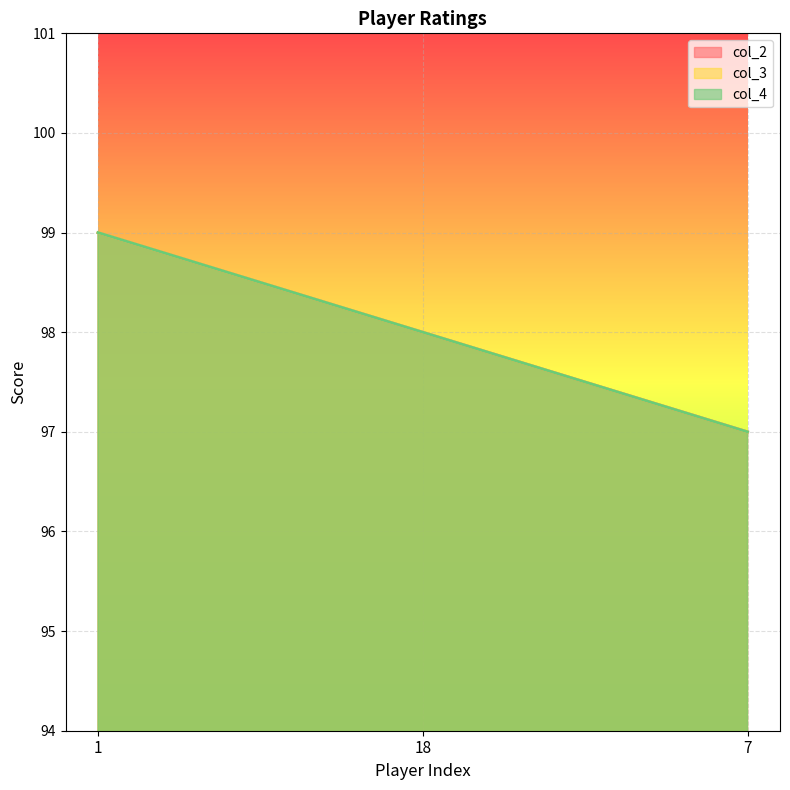

How many data points does each series have?

3